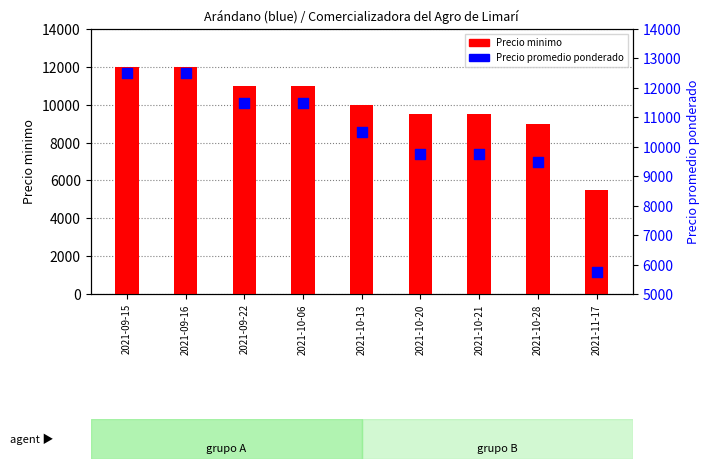

What are all the series names shown in the legend?

Precio minimo, Precio promedio ponderado